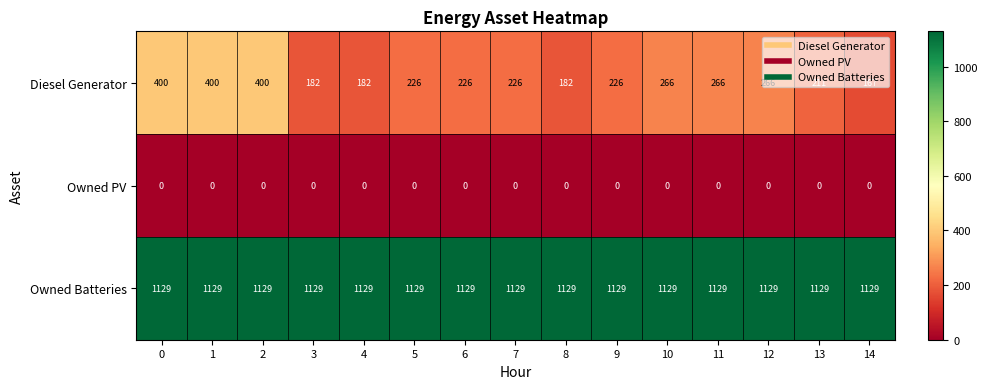

The value of Owned PV at 5 is 0. True or false?

True